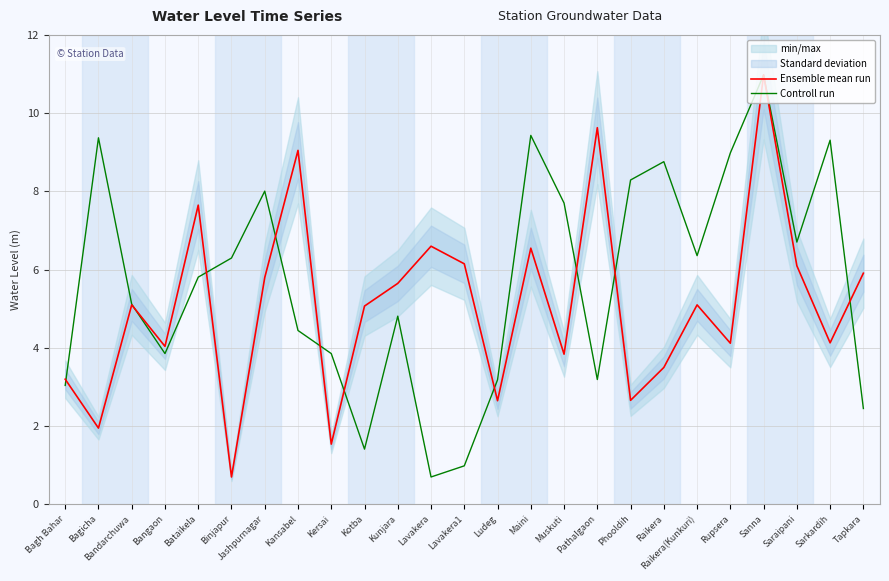

Where does the Controll run series first go above 5?

Bagicha